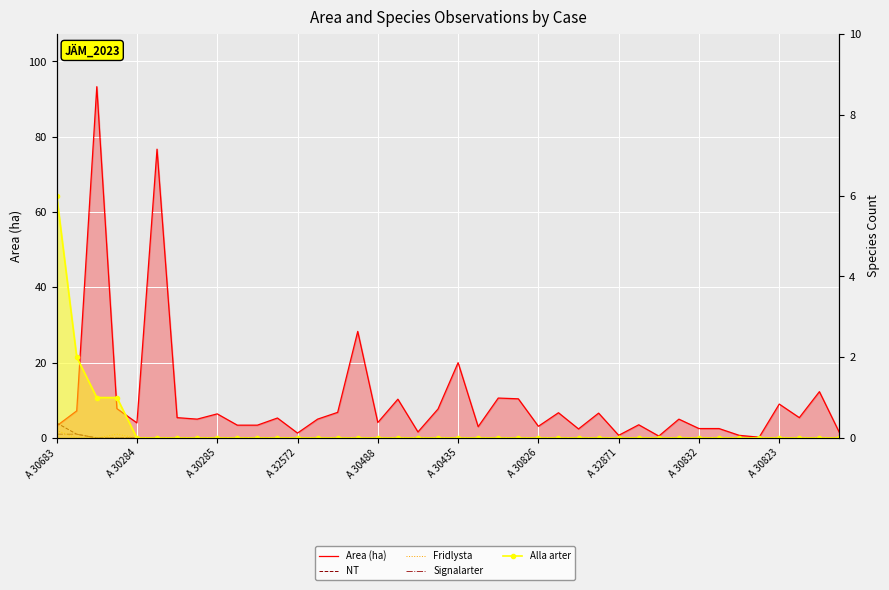

True or false: Alla arter has a value of 3.0 at 21.

False